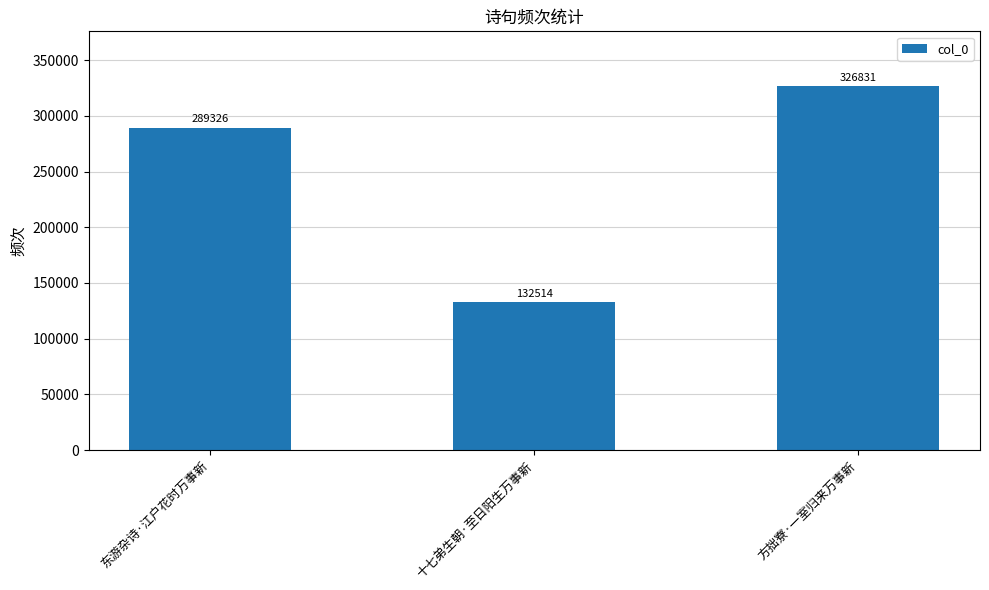

Reading left to right, transcribe all the data shown in this chart.

东游杂诗·江户花时万事新=289326	十七弟生朝·至日阳生万事新=132514	方拙寮·一室归来万事新=326831